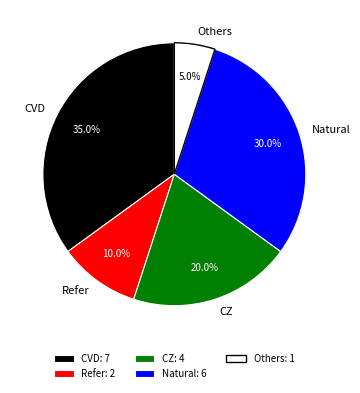

Do Natural and Others together represent more than half of the pie?

No